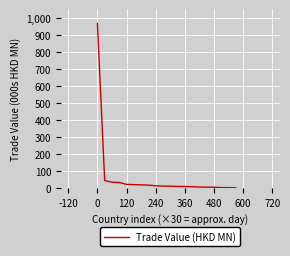

Does the chart display data point markers on the line(s)?

No